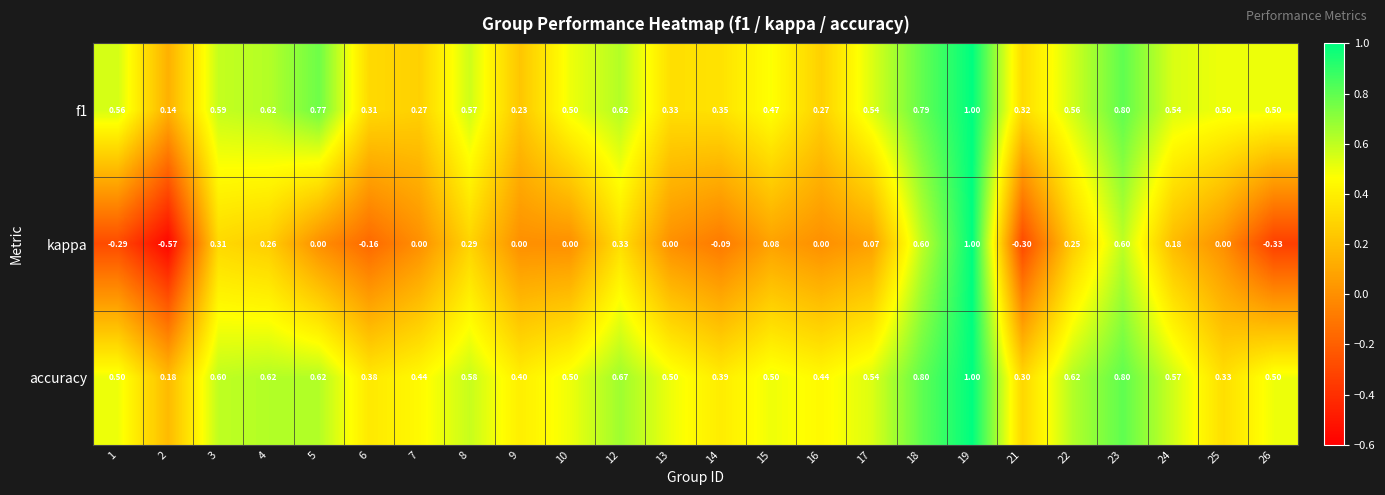

Between 8 and 24, which series saw the biggest shift?

kappa